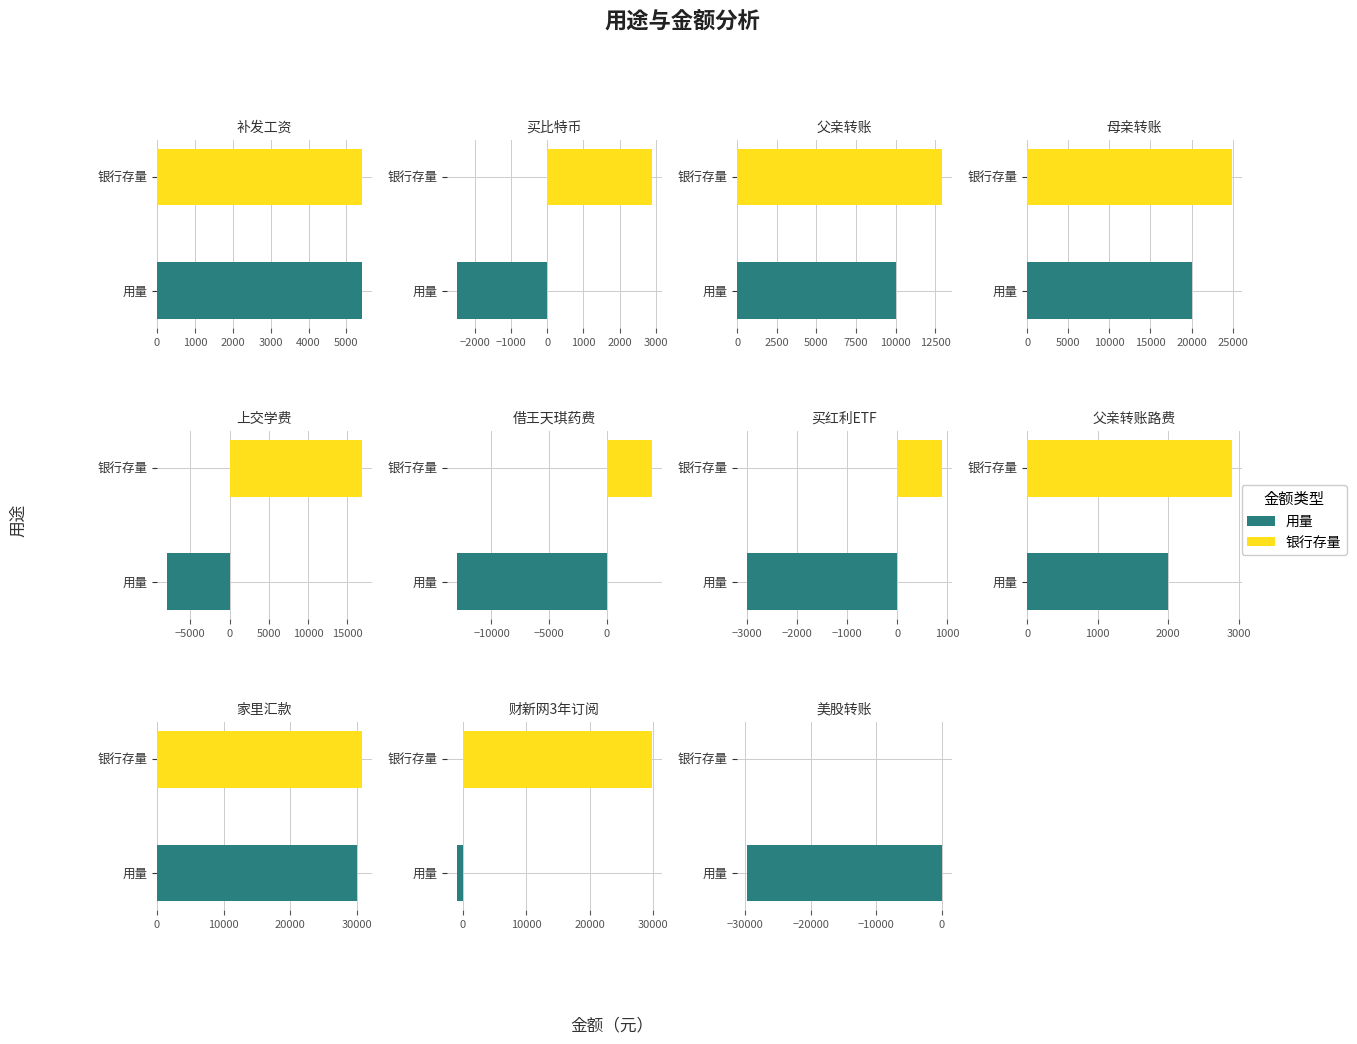

Rank the series at 上交学费 from highest to lowest value.

银行存量, 用量